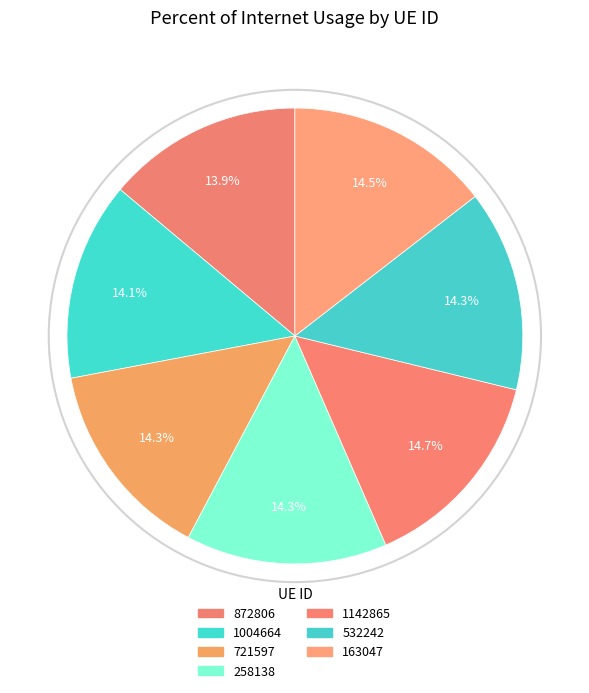

To the nearest percent, what is the difference between the largest and smallest slice percentages?

1%